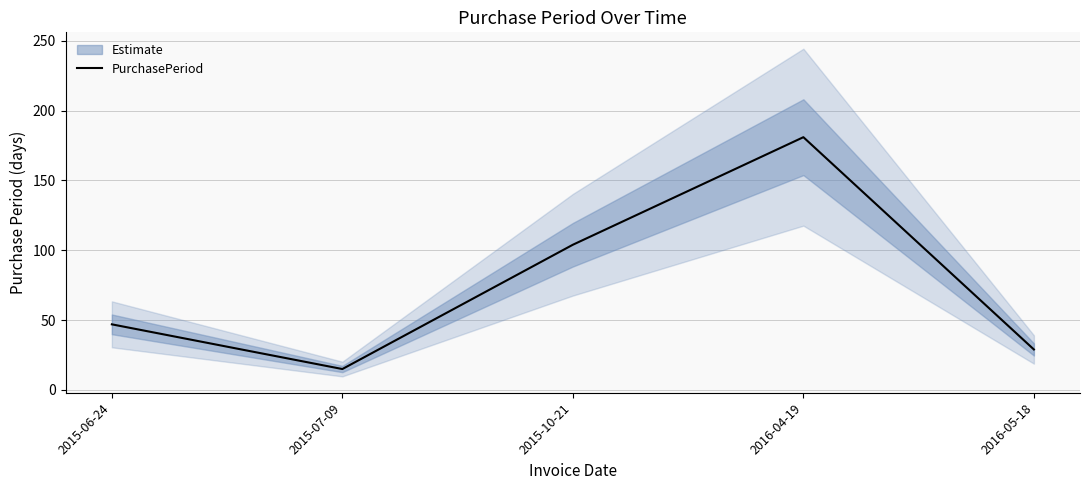

What is the label of the 1st point from the right?

2016-05-18